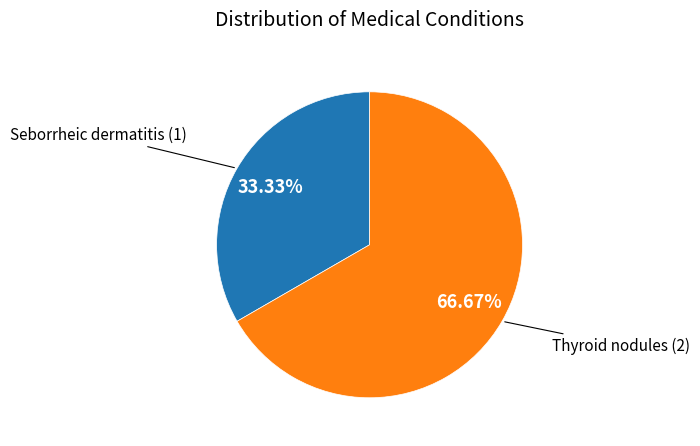

Is there a majority slice in this chart?

Yes